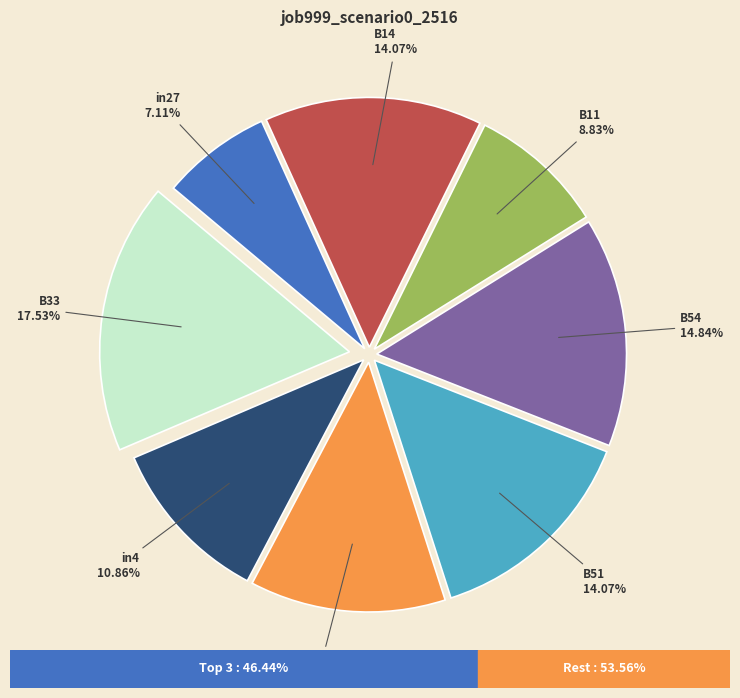

Does any single category account for the majority?

No